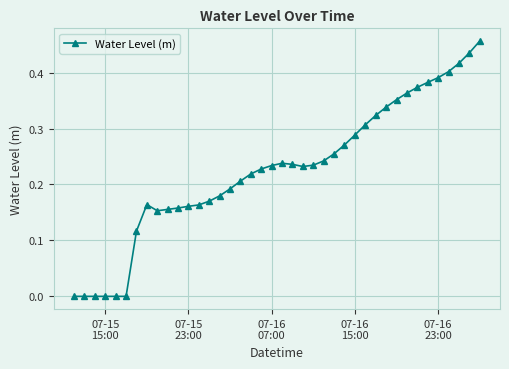

True or false: there are more than 0 points higher than both neighbors.

True